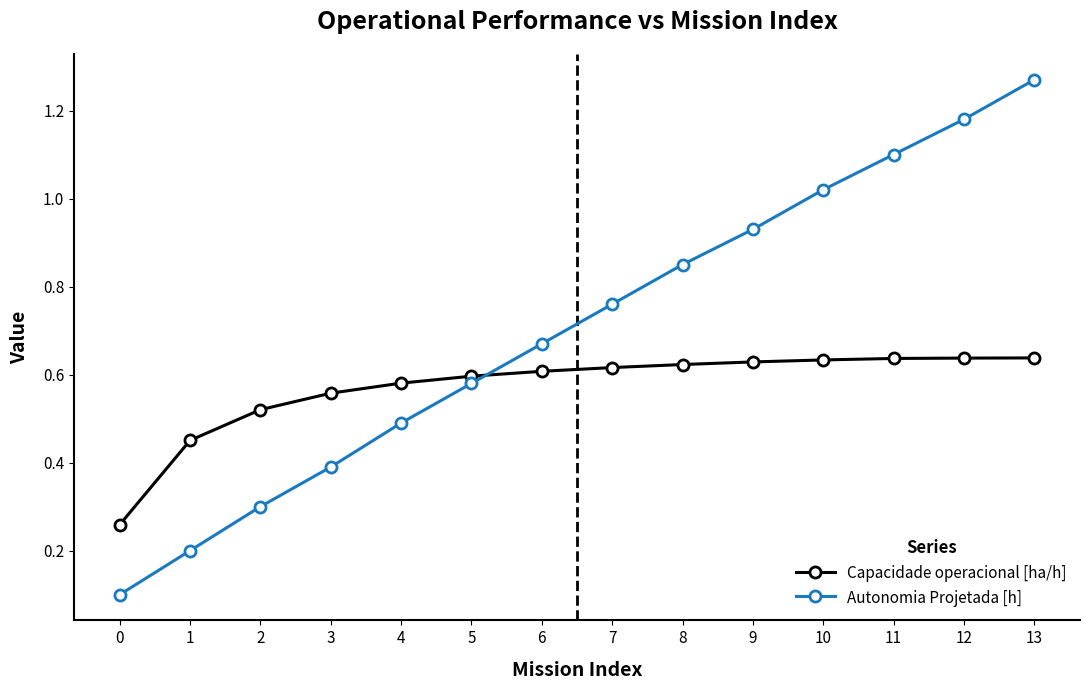

Rank the series at 10 from highest to lowest value.

Autonomia Projetada [h], Capacidade operacional [ha/h]